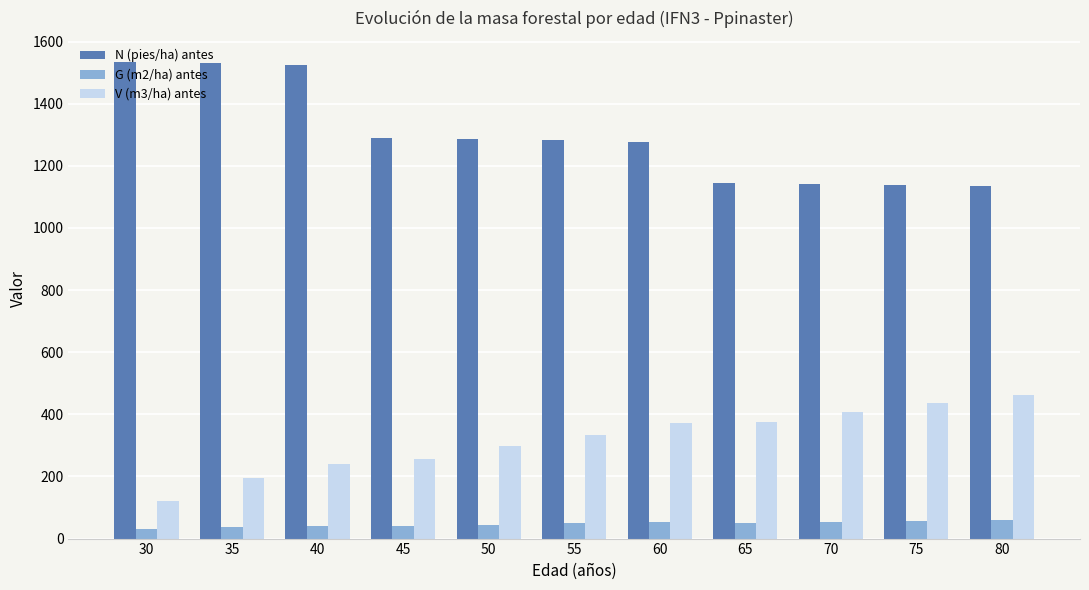

How many values in the N (pies/ha) antes series are below 1282?

5